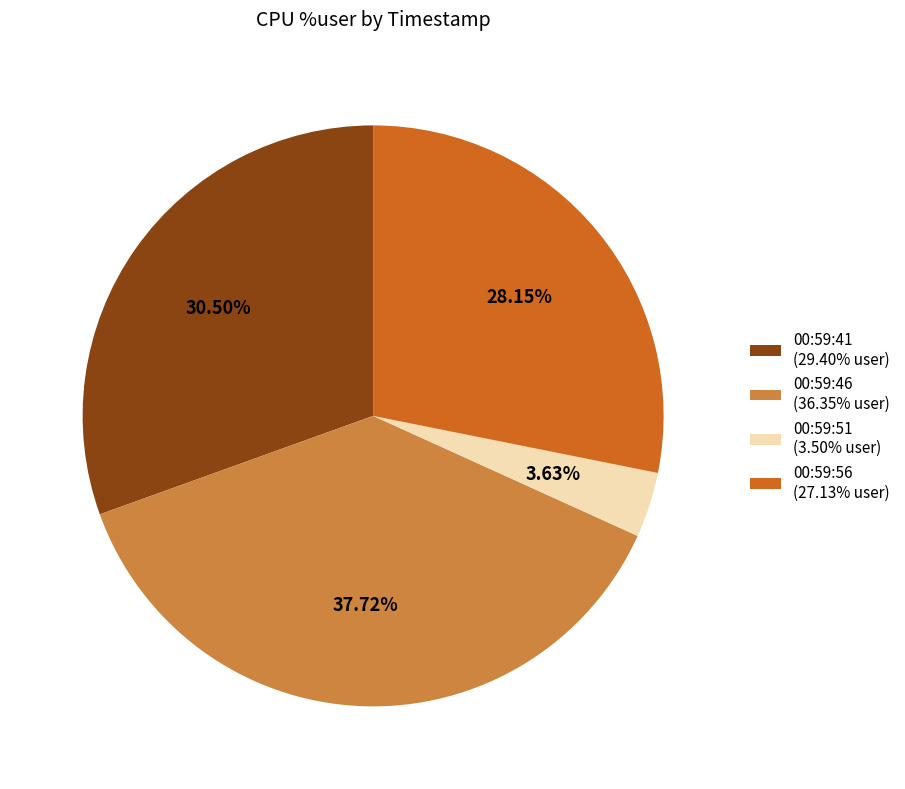

To the nearest percent, what percentage of the pie is 00:59:56?

28%